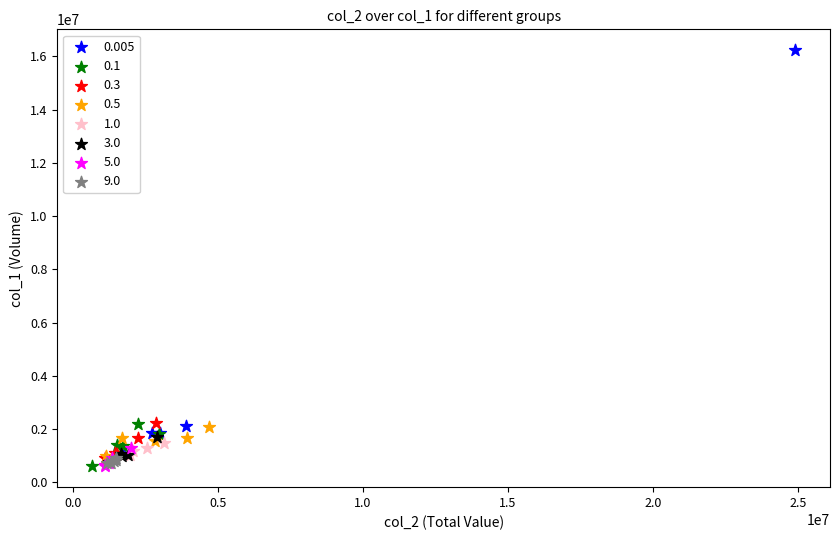

Which series reaches the maximum Y coordinate?

0.005